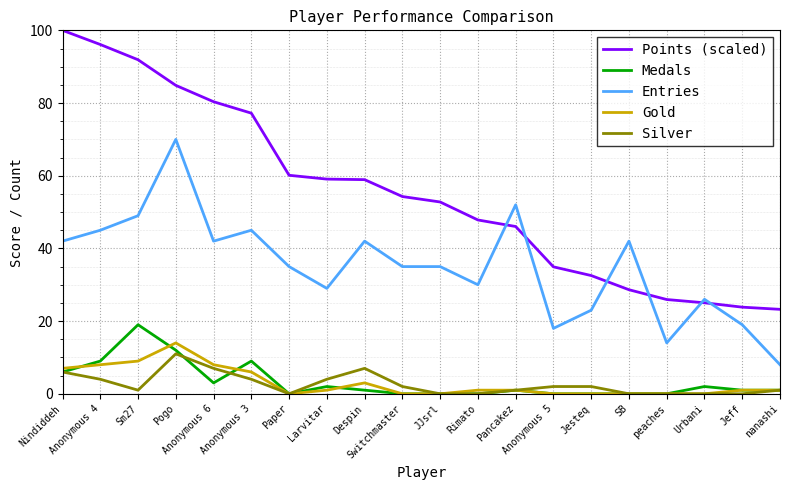

True or false: Medals and Entries intersect in this chart.

False